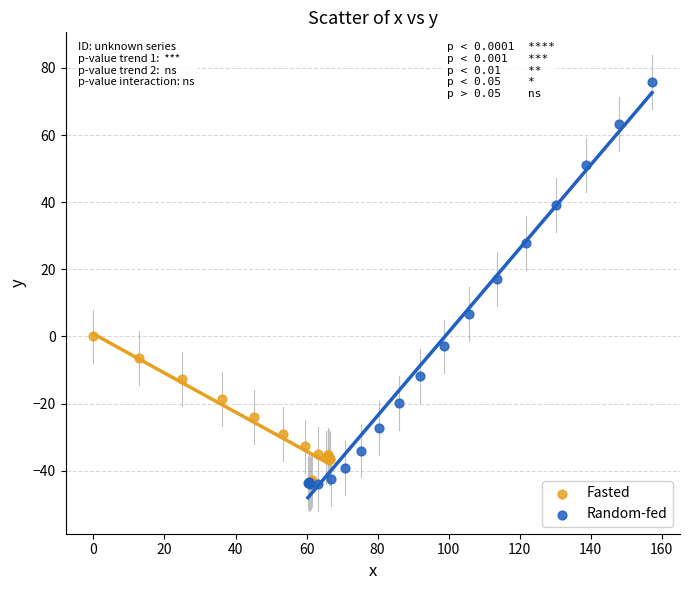

Which series has the widest spread of Y values?

Random-fed